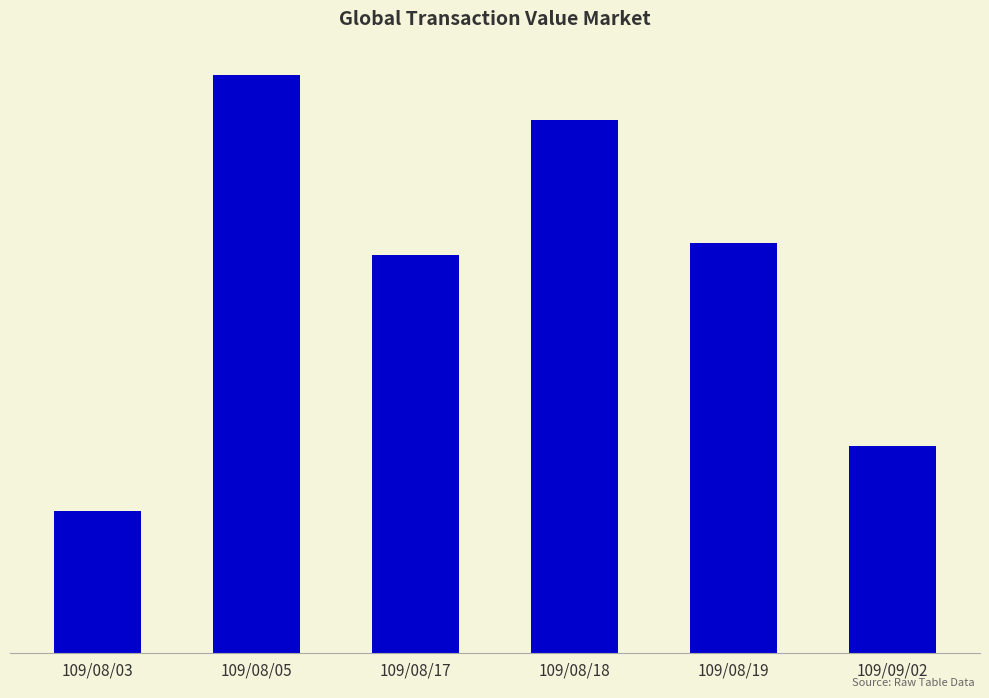

What is the sum of the values at 109/08/18 and 109/08/05?

2190510